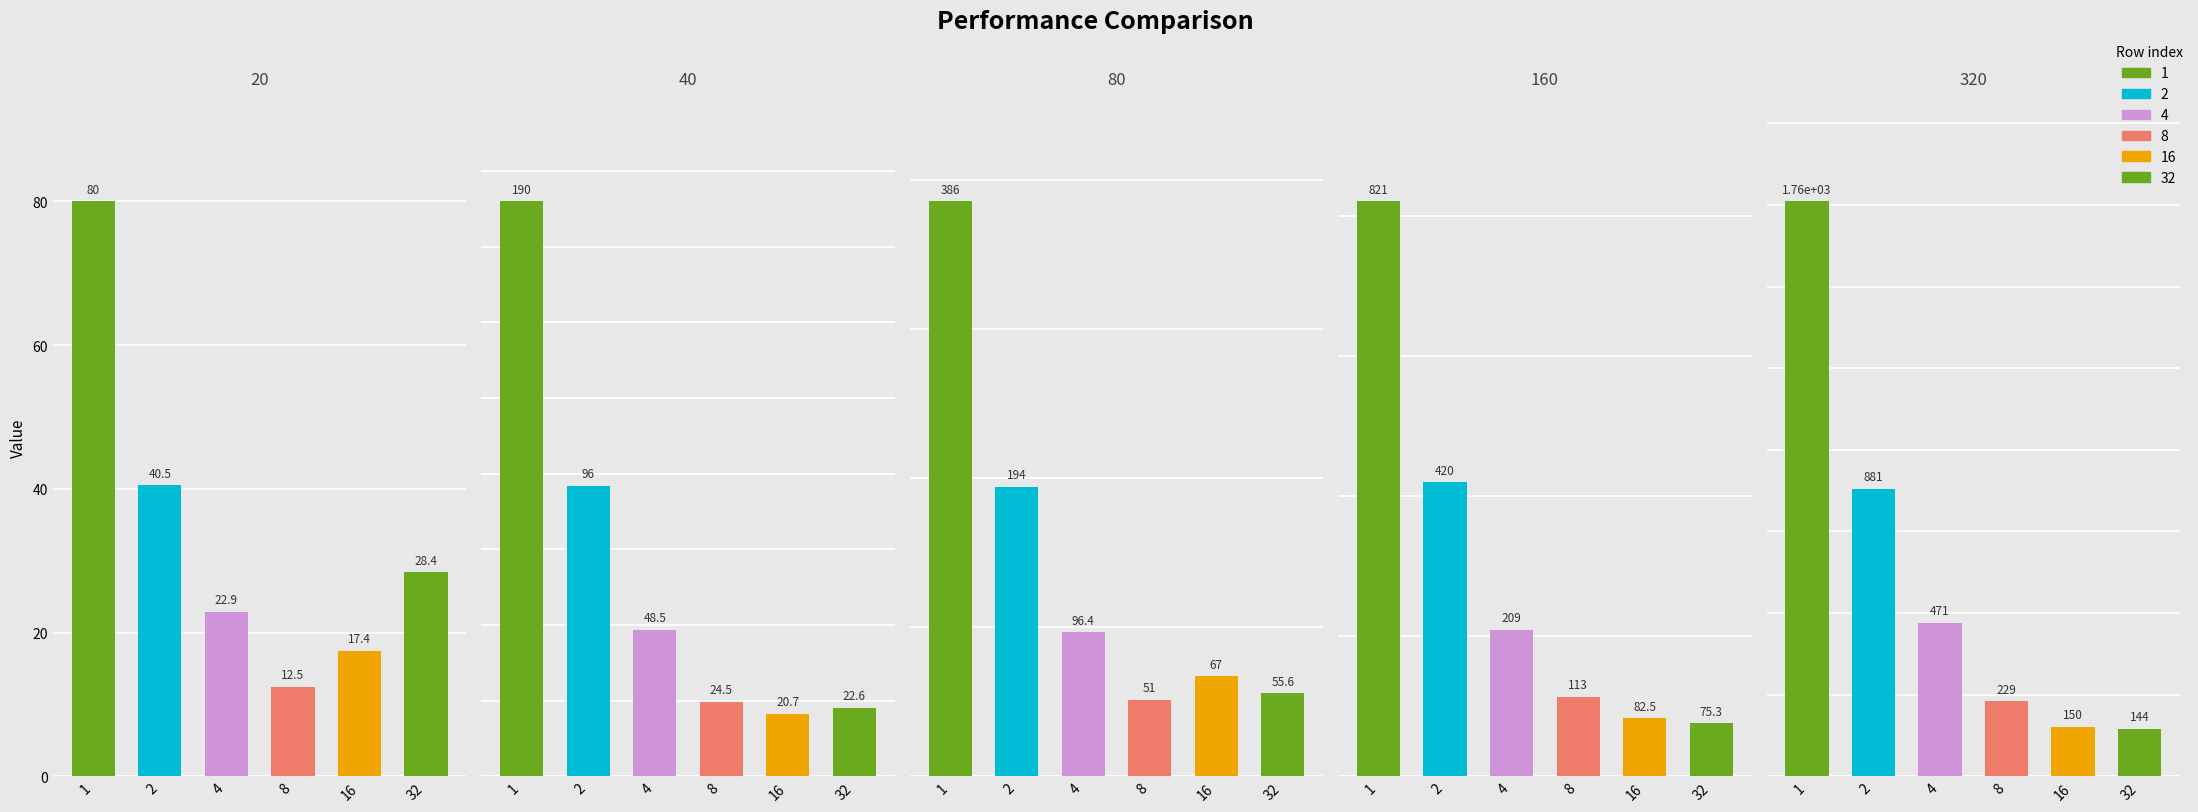

Does the chart contain stacked bars?

No